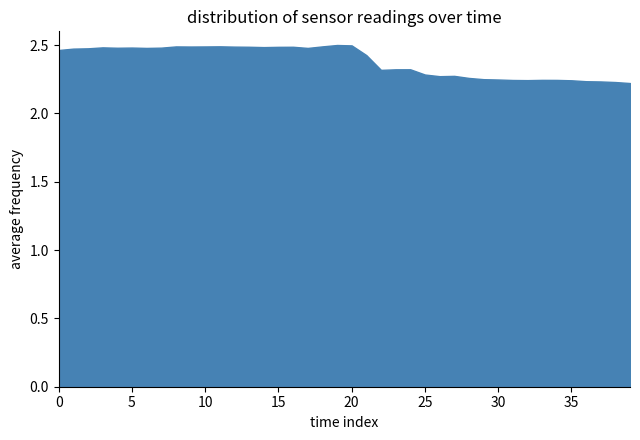

The chart shows a value of 0.5 at 0. True or false?

False